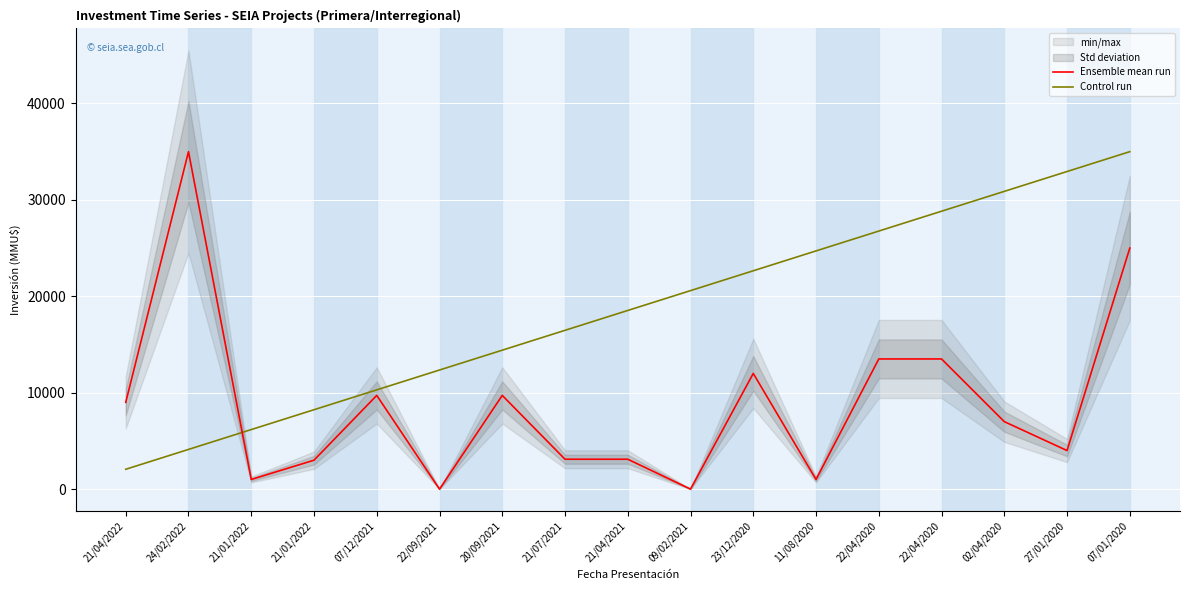

The value of Control run at 02/04/2020 is 30882.4. True or false?

True